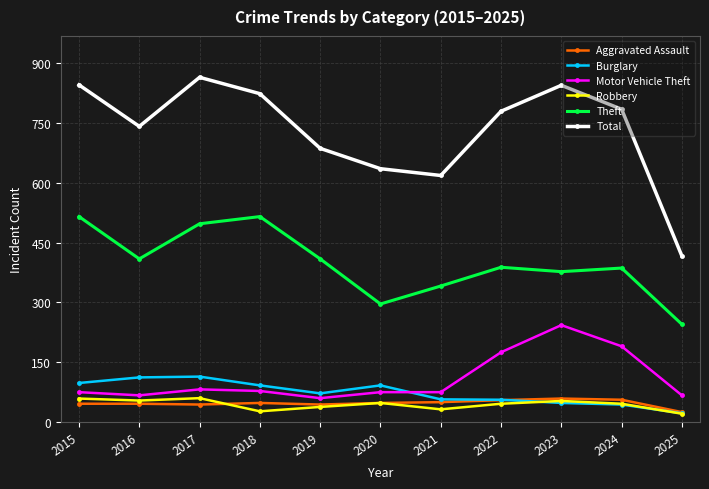

What is the difference between the Motor Vehicle Theft values at 2021 and 2024?

115